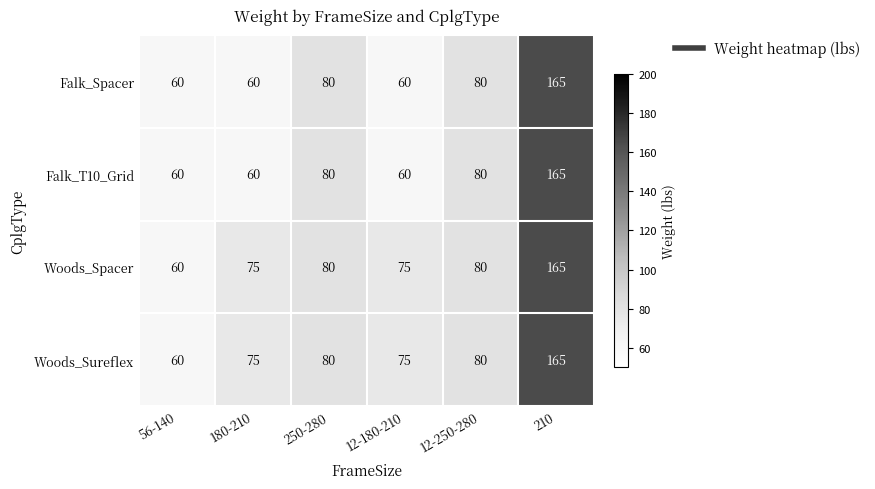

What is the minimum value for Woods_Sureflex?

60